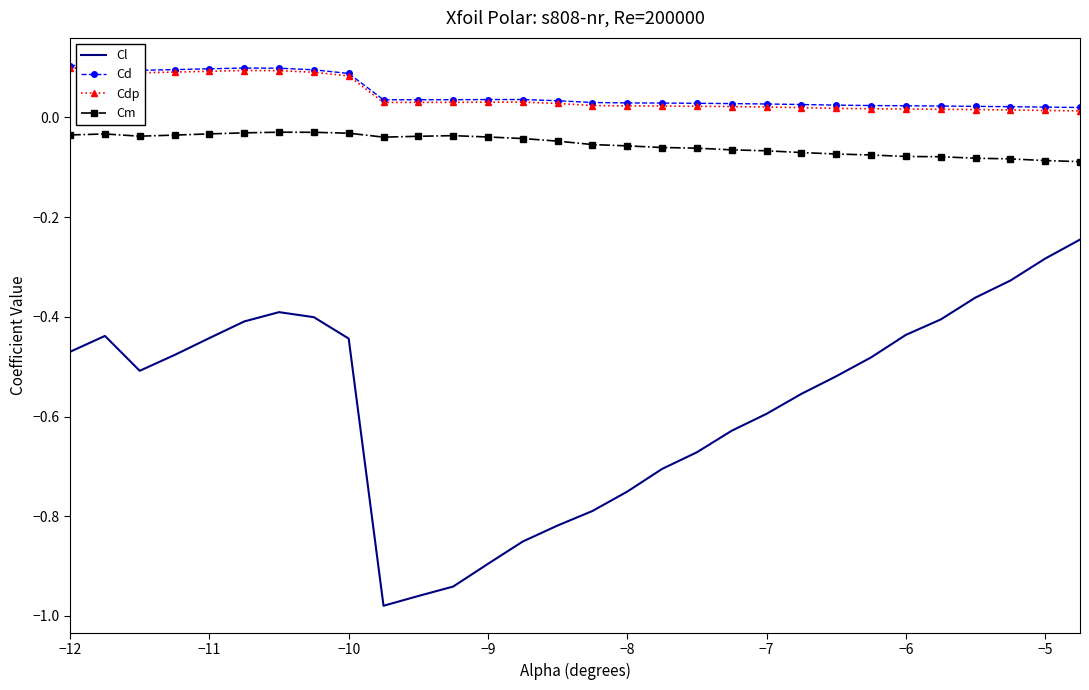

The value of Cl at −5 is -0.6. True or false?

False